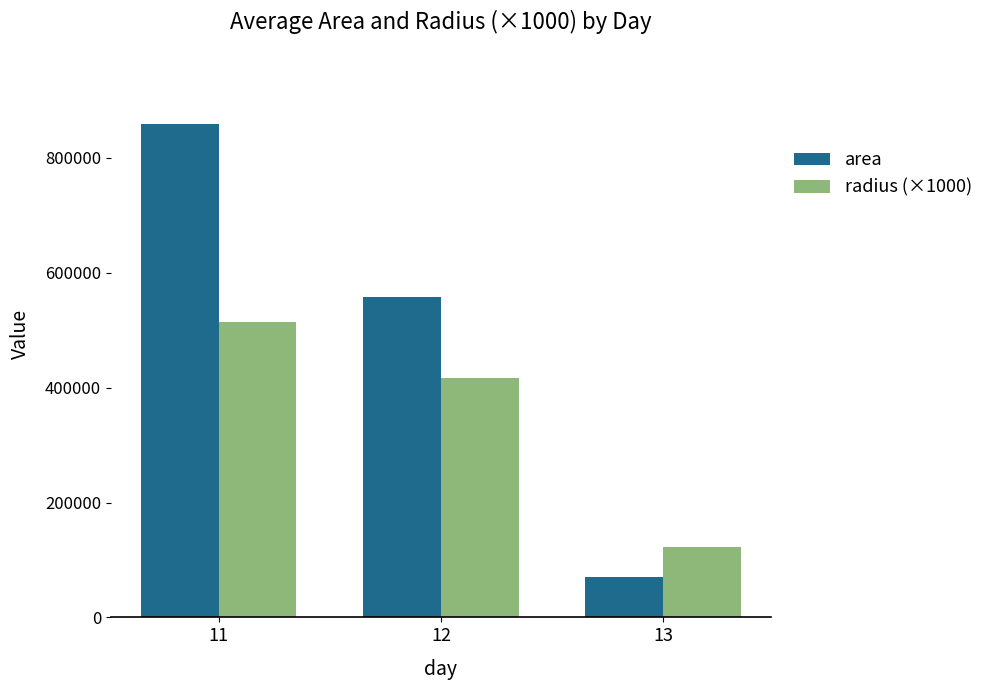

What is the total value across all series at 13?

193433.4